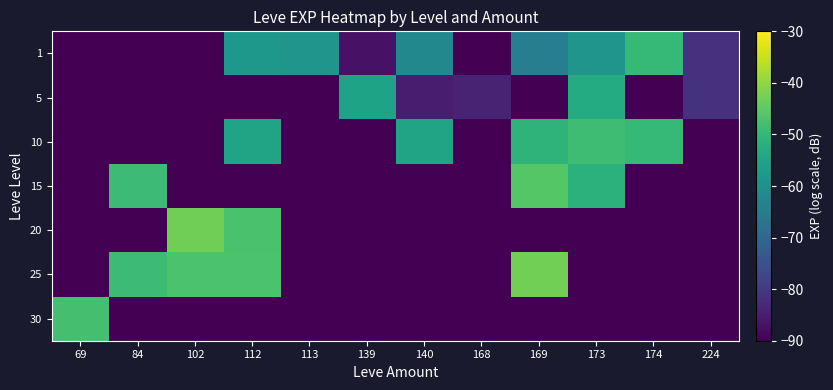

What is the greatest value displayed?

-42.7